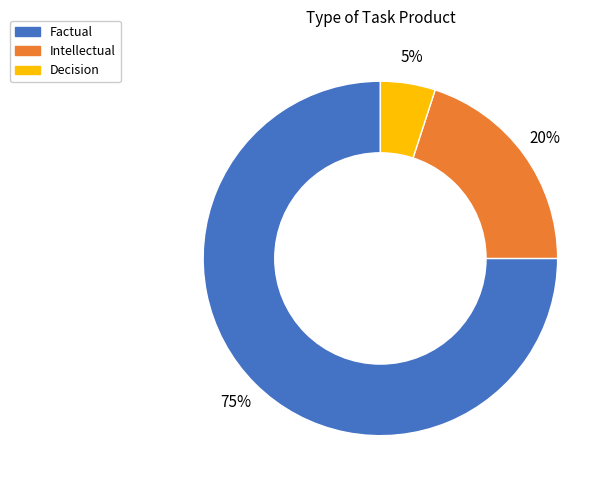

To the nearest percent, what is the difference between the largest and smallest slice percentages?

70%